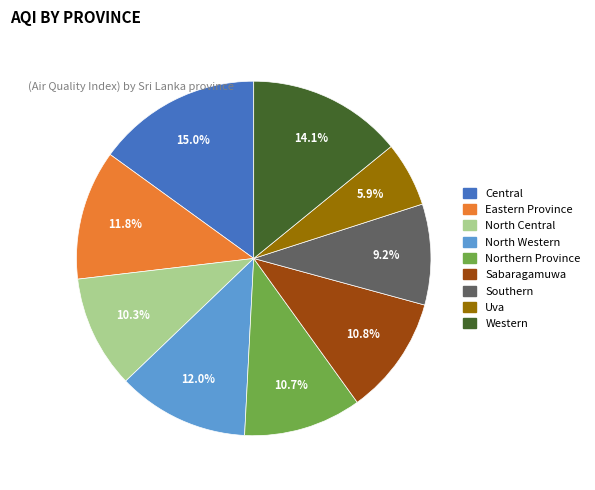

How many slices are in this pie chart?

9